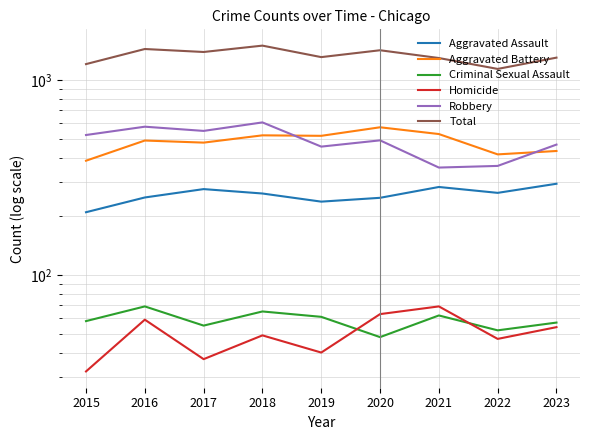

Where is Aggravated Assault nearest to the value 252?

2016